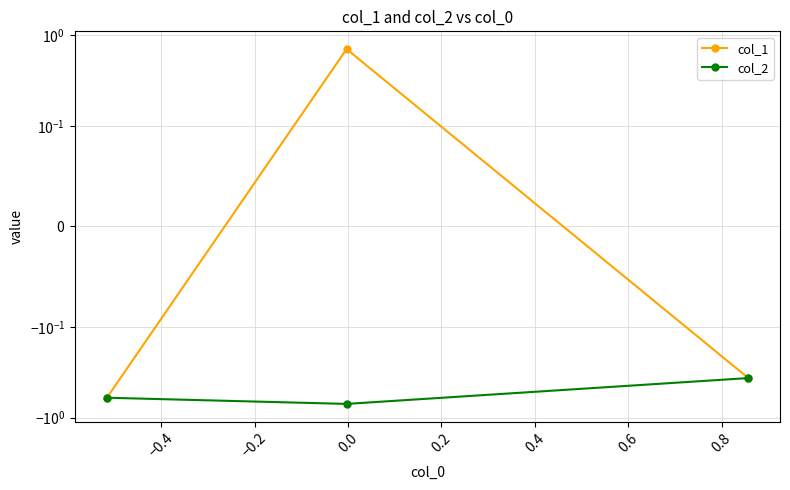

What is the sum of all col_2 values?

-1.7